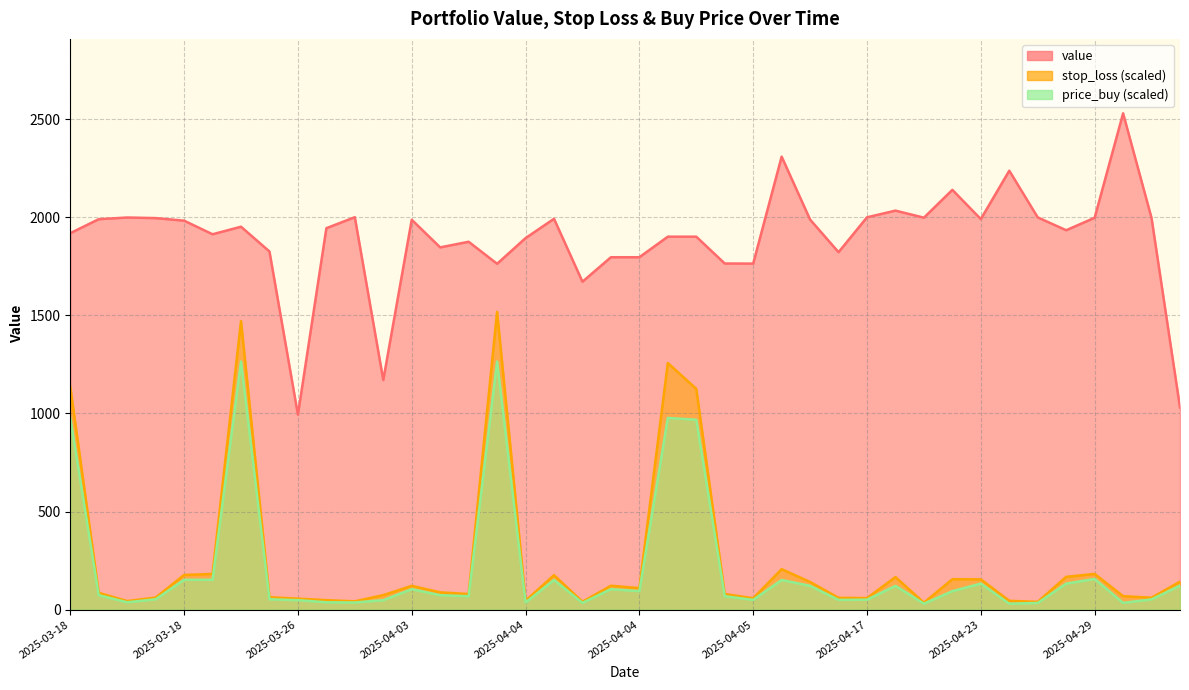

True or false: value has more than 1 interior local peaks.

True